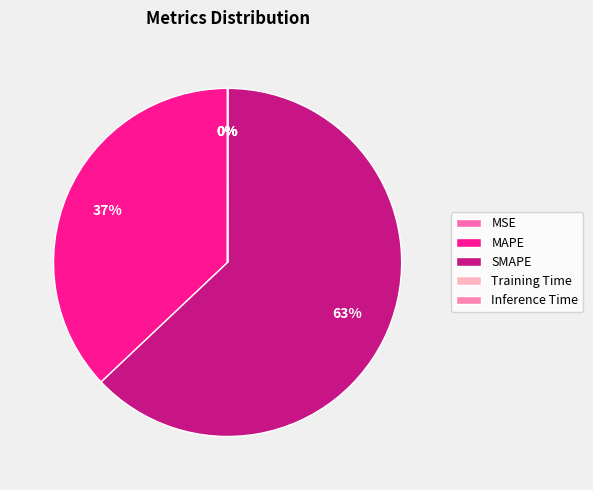

True or false: SMAPE accounts for 56% of the total.

False